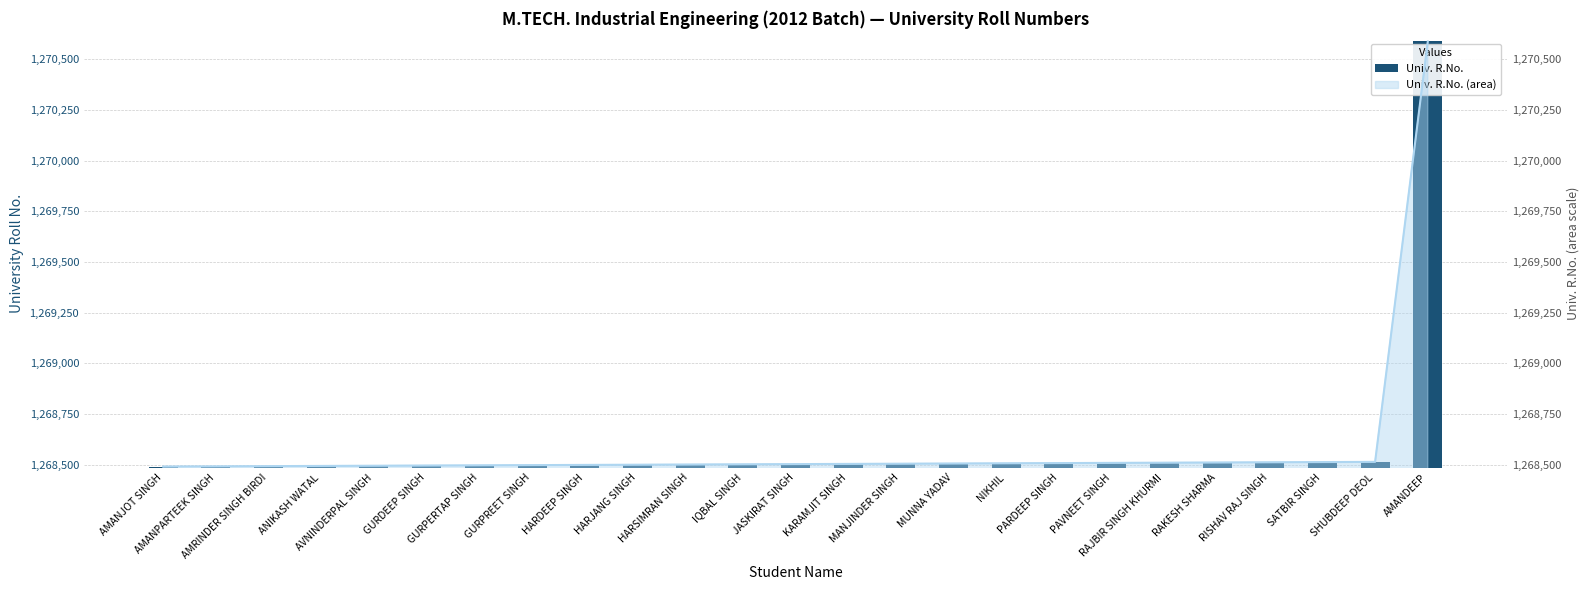

The value at SATBIR SINGH is 1268512. True or false?

True